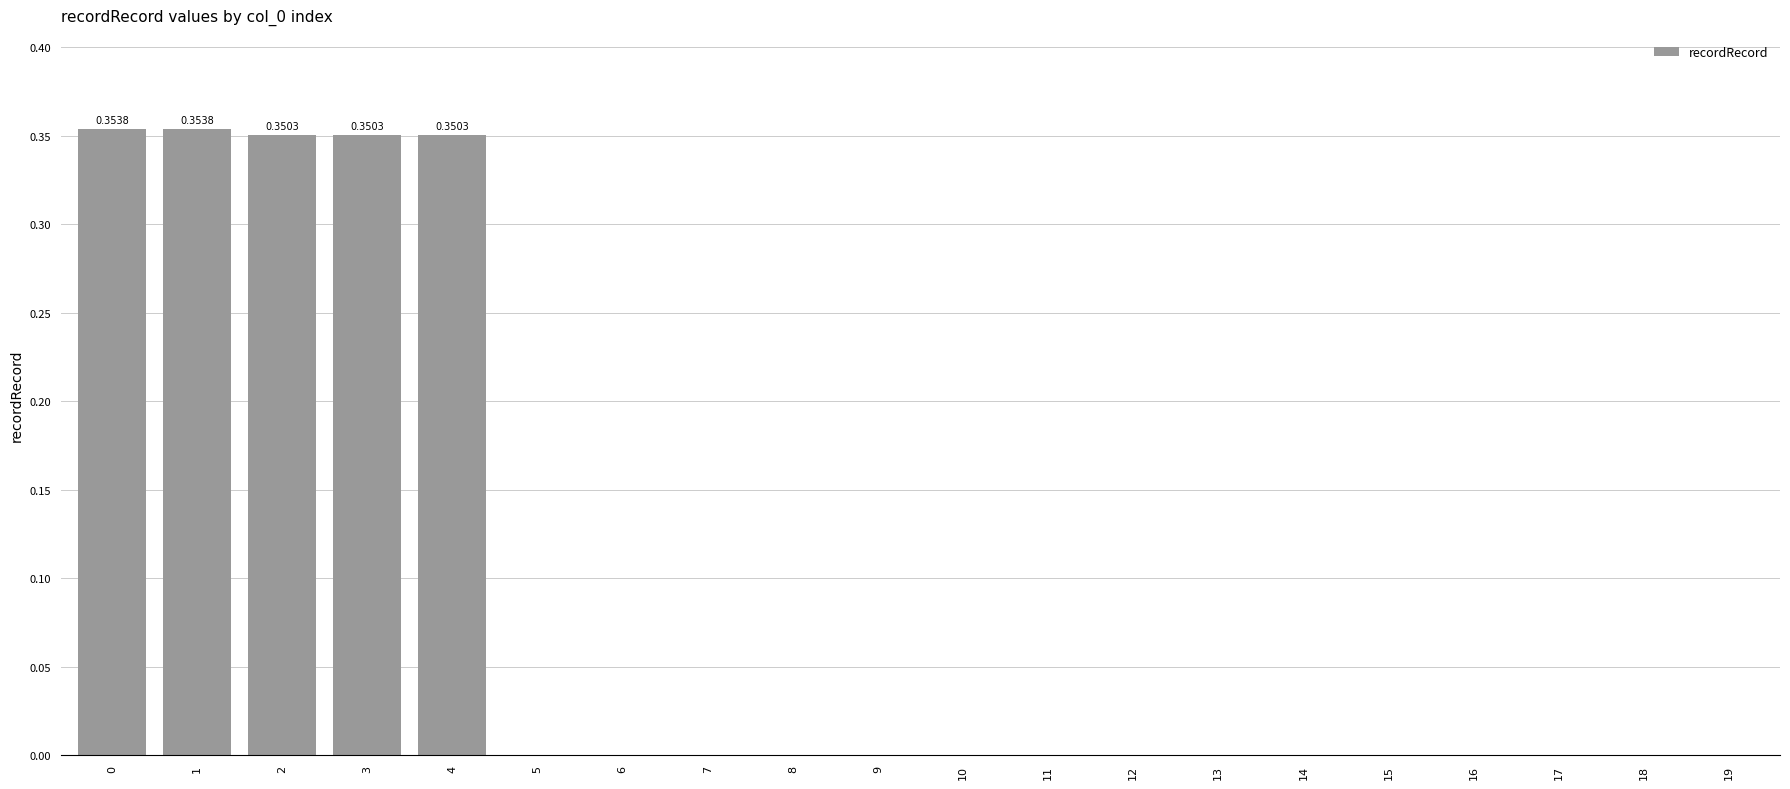

What is the sum of all values?

1.8